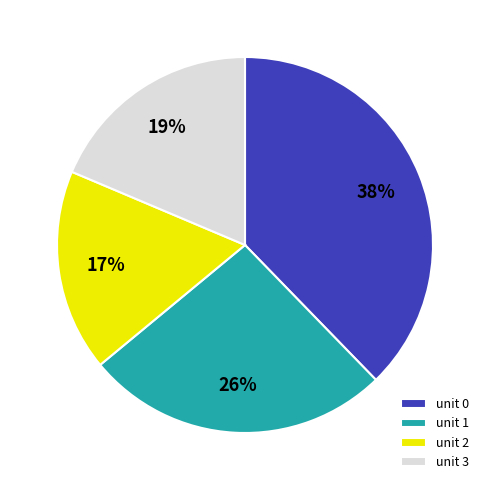

Is the sum of unit 0 and unit 2 greater than half?

Yes